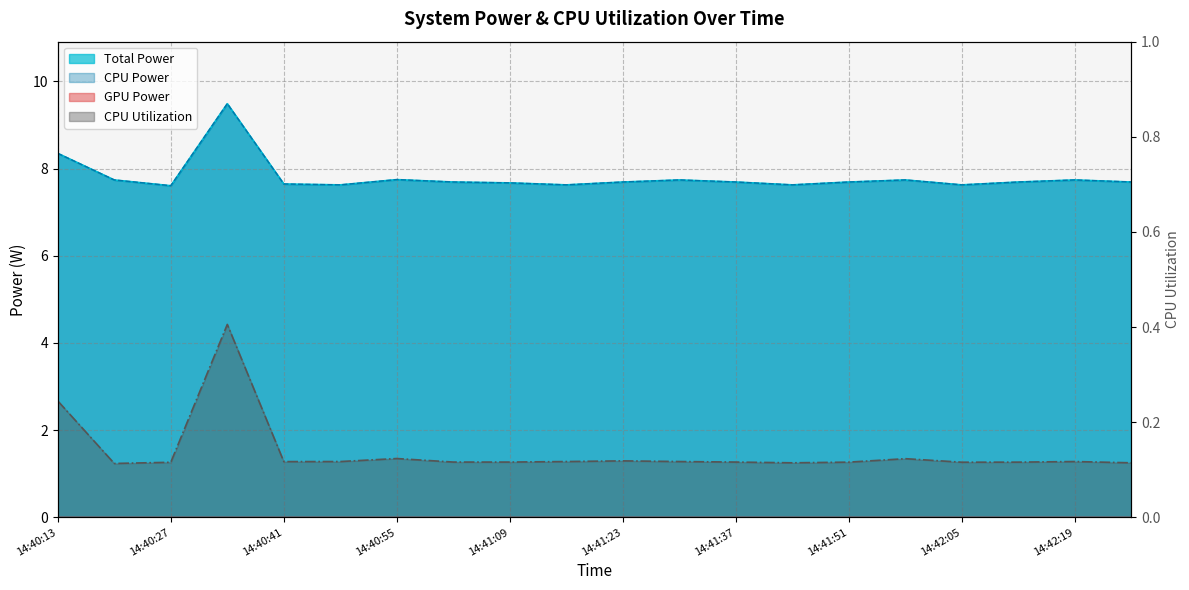

Reading left to right, extract all data points from this chart.

Total Power: 8.3	7.7	7.6	9.5	7.6	7.6	7.7	7.7	7.7	7.6	7.7	7.7	7.7	7.6	7.7	7.7	7.6	7.7	7.7	7.7
CPU Power: 8.3	7.7	7.6	9.5	7.6	7.6	7.7	7.7	7.7	7.6	7.7	7.7	7.7	7.6	7.7	7.7	7.6	7.7	7.7	7.7
CPU Utilization: 0.2	0.1	0.1	0.4	0.1	0.1	0.1	0.1	0.1	0.1	0.1	0.1	0.1	0.1	0.1	0.1	0.1	0.1	0.1	0.1